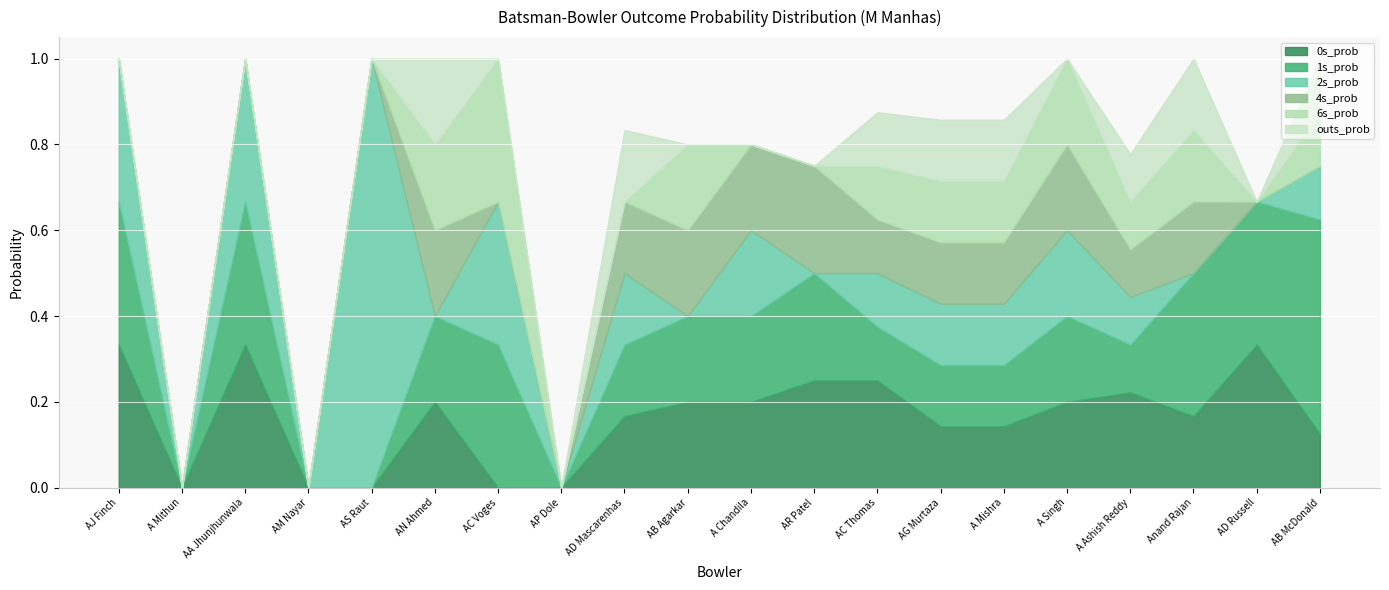

What are all the series names shown in the legend?

0s_prob, 1s_prob, 2s_prob, 4s_prob, 6s_prob, outs_prob